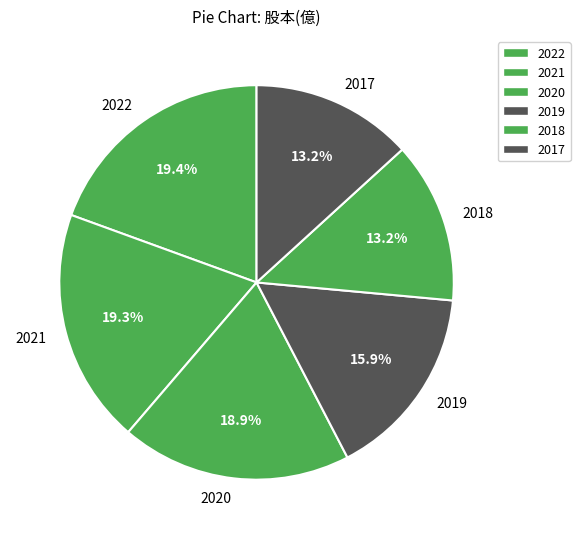

Count the number of slices in the pie.

6